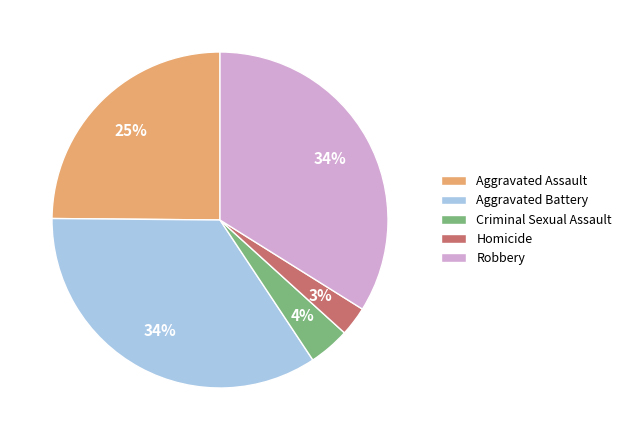

What percentage is the Robbery slice, to the nearest percent?

34%